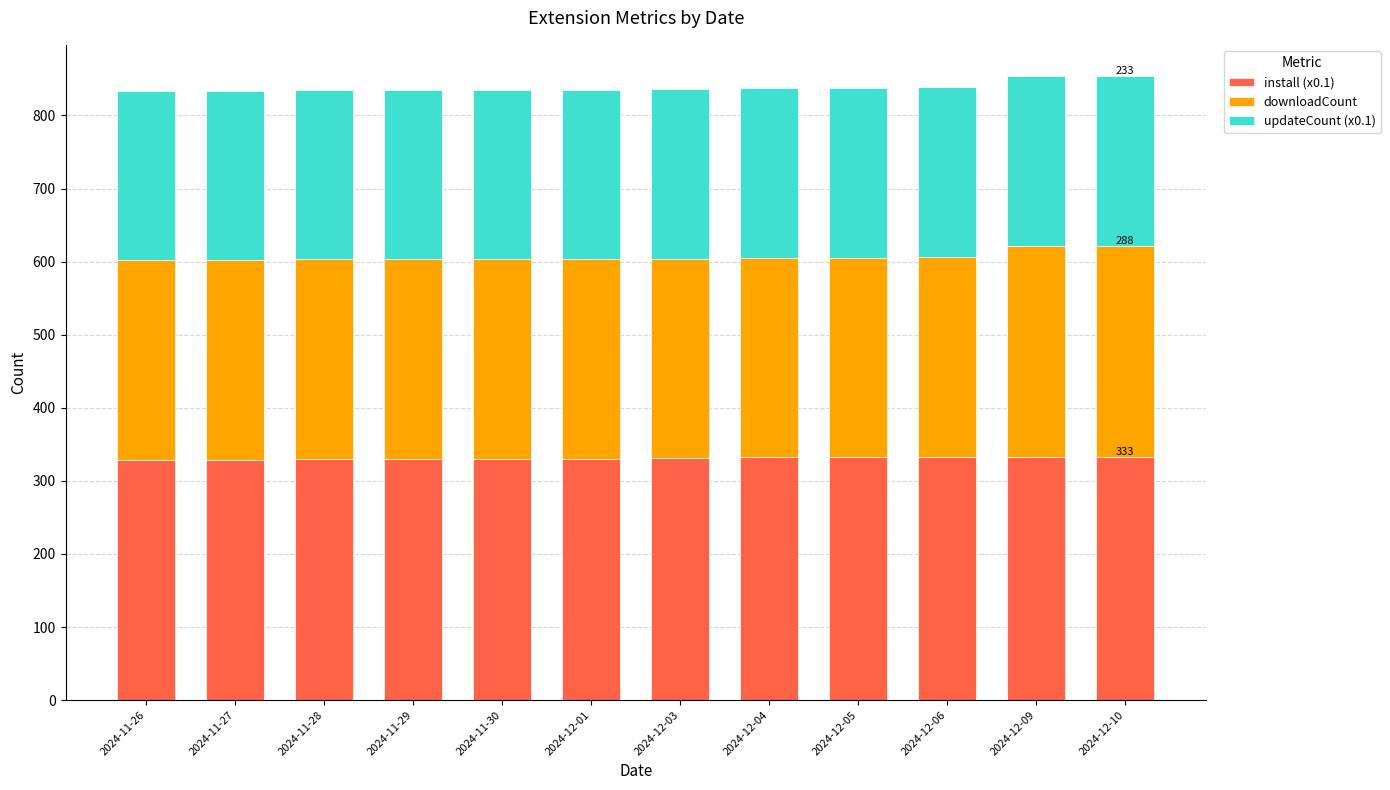

What is the minimum value for install (x0.1)?

329